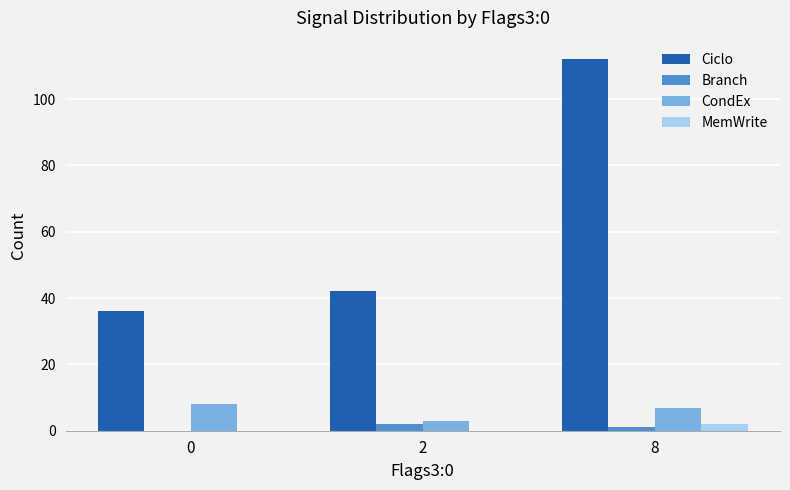

How many categories are shown in the chart?

3